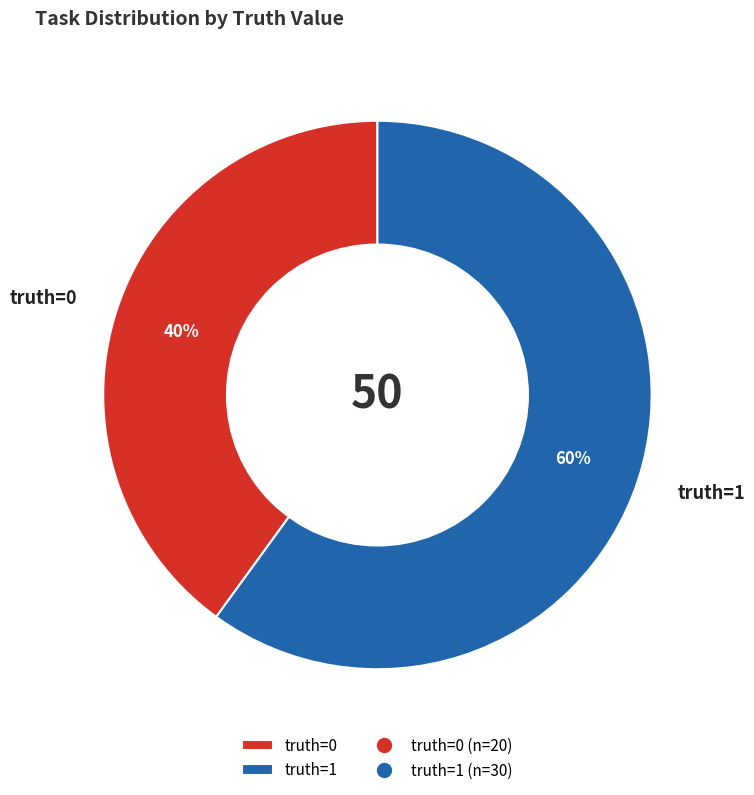

What is the smallest slice in the pie chart?

truth=0